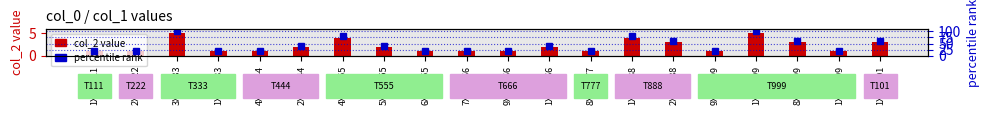

Reading left to right, transcribe all the data shown in this chart.

col_2 value: 1X1/T111=1	2X2/T222=1	3X3/T333=5	1X1/T333=1	4X4/T444=1	2X2/T444=2	4X4/T555=4	5X5/T555=2	6X6/T555=1	7X7/T666=1	9X9/T666=1	1X3/T666=2	8X8/T777=1	1X4/T888=4	2X3/T888=3	9X9/T999=1	1X2/T999=5	8X8/T999=3	1X3/T999=1	1X2/T101=3
percentile rank: 1X1/T111=20	2X2/T222=20	3X3/T333=100	1X1/T333=20	4X4/T444=20	2X2/T444=40	4X4/T555=80	5X5/T555=40	6X6/T555=20	7X7/T666=20	9X9/T666=20	1X3/T666=40	8X8/T777=20	1X4/T888=80	2X3/T888=60	9X9/T999=20	1X2/T999=100	8X8/T999=60	1X3/T999=20	1X2/T101=60